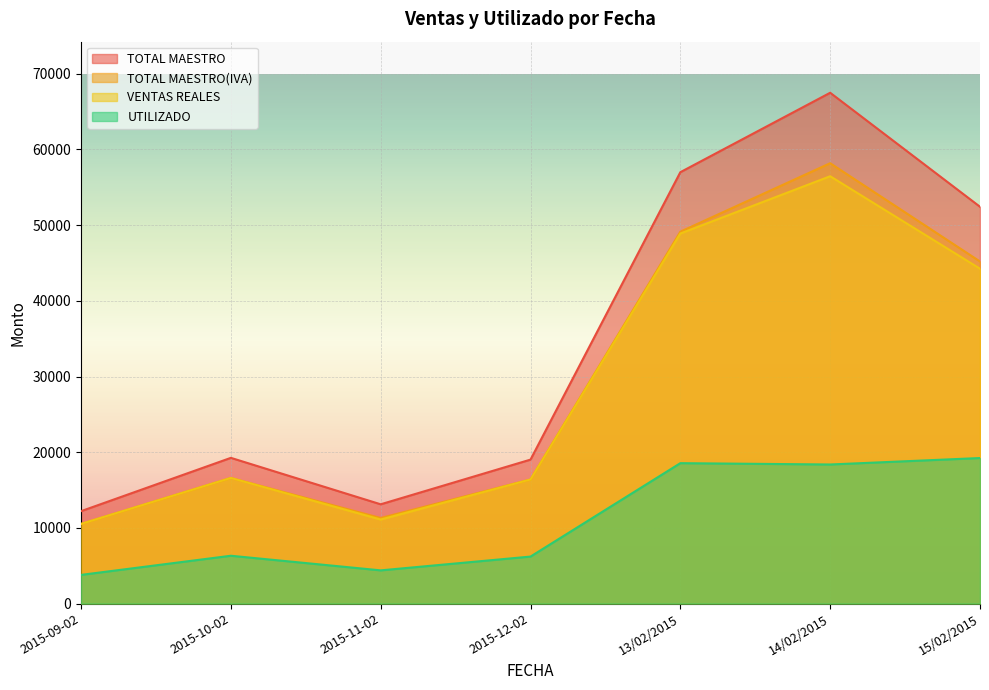

What is the value of the TOTAL MAESTRO(IVA) point at the 6th from the left?

58180.4